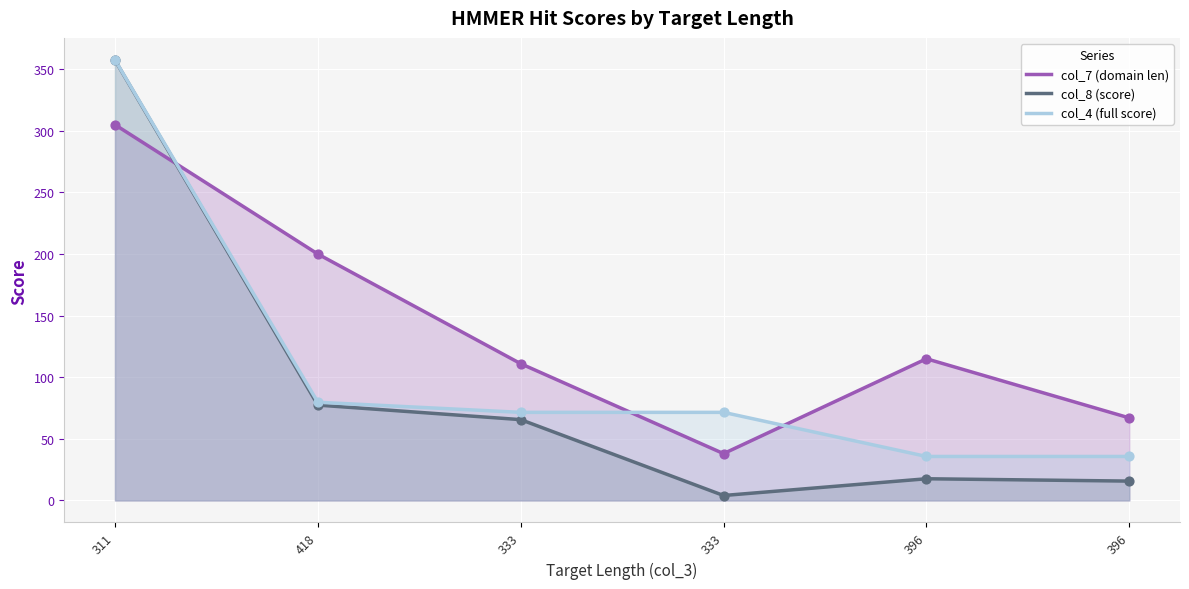

Which series has the widest spread of Y values?

col_8 (score)